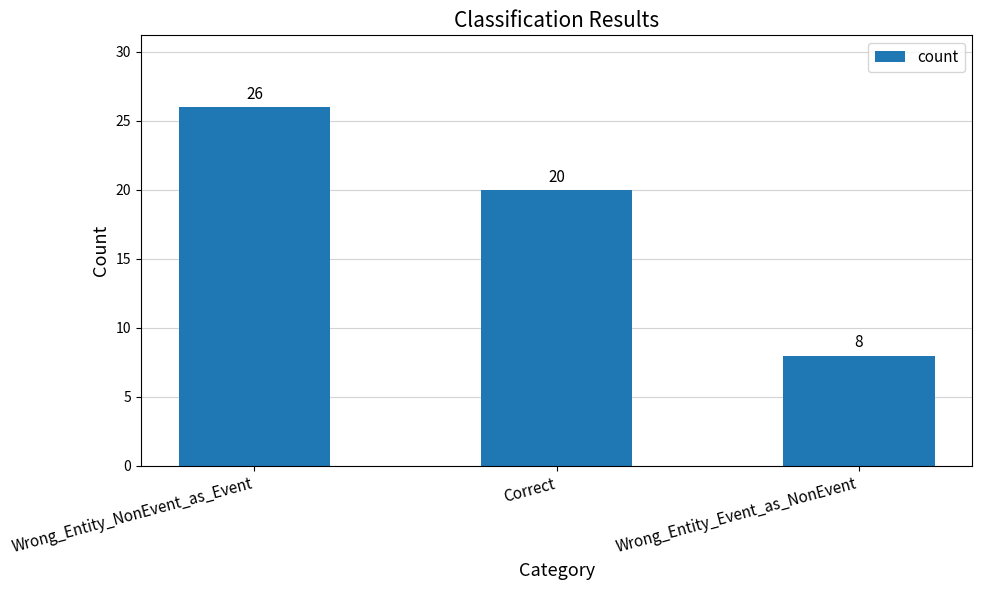

Rank the categories by value from highest to lowest.

Wrong_Entity_NonEvent_as_Event, Correct, Wrong_Entity_Event_as_NonEvent